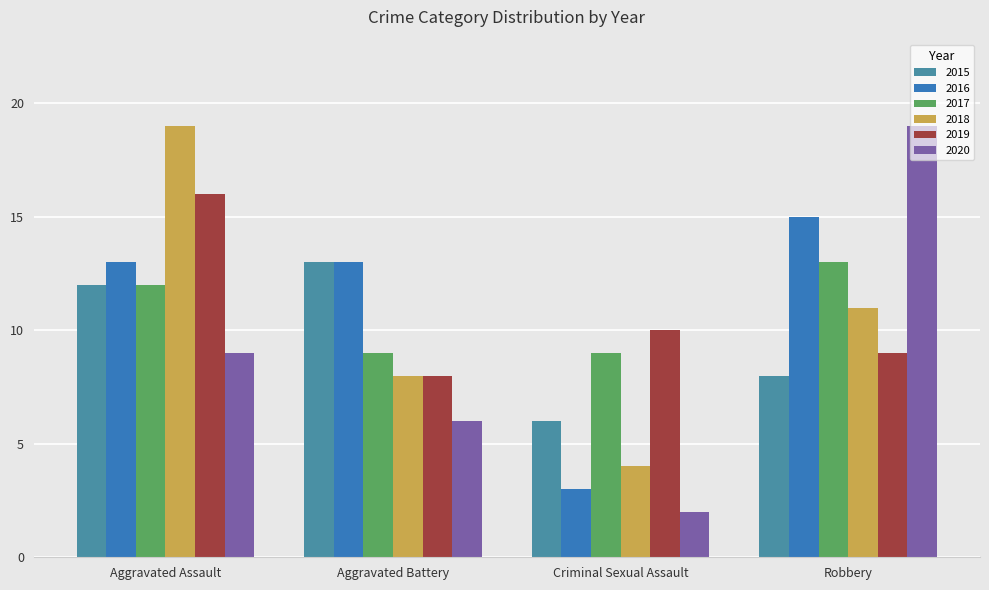

Reading left to right, extract all data points from this chart.

2015: 12	13	6	8
2016: 13	13	3	15
2017: 12	9	9	13
2018: 19	8	4	11
2019: 16	8	10	9
2020: 9	6	2	19